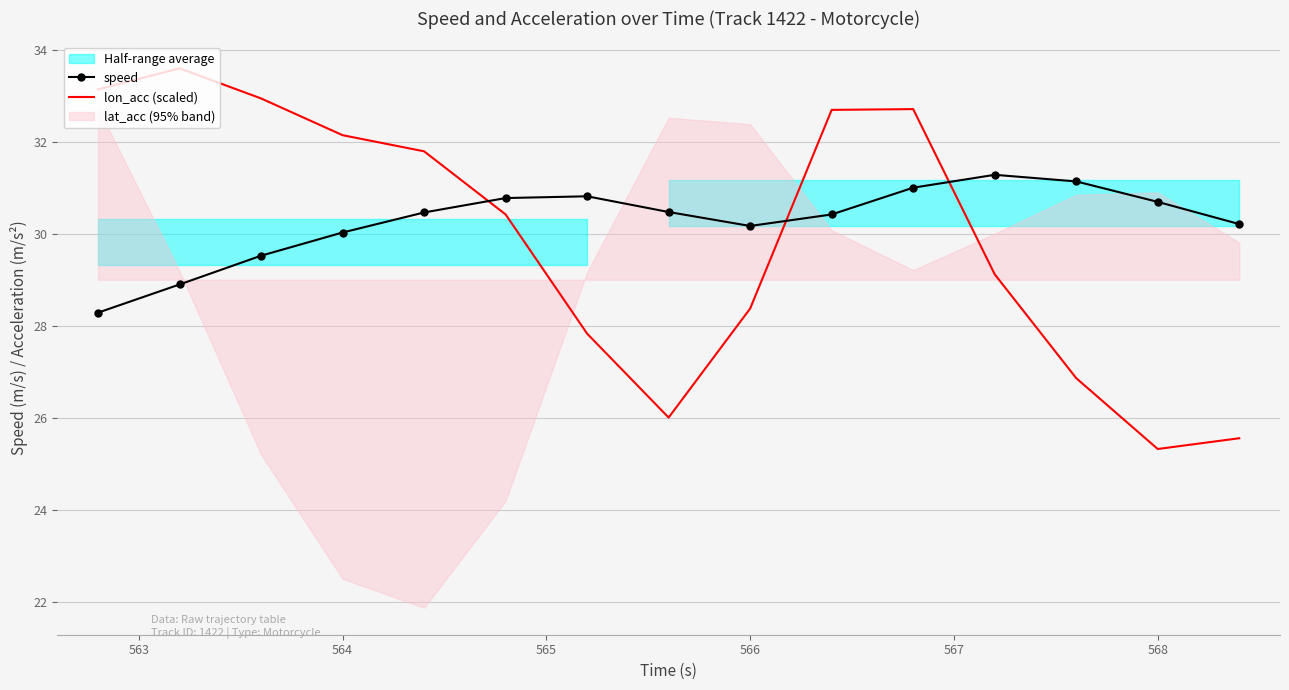

What is the lowest value of the lon_acc (scaled) series?

25.3